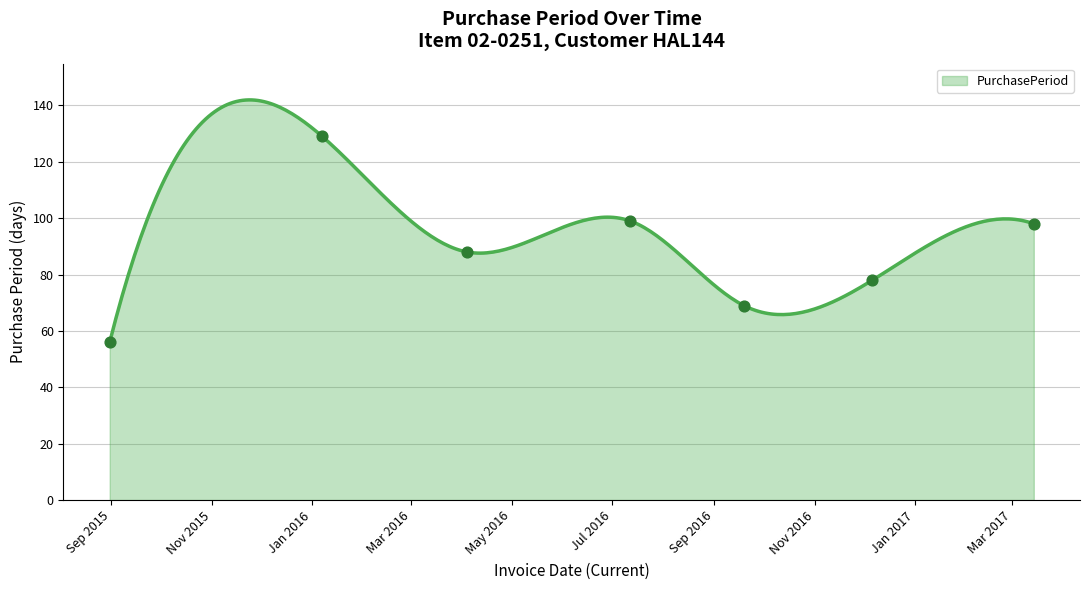

What is the change in value from 2015-08-31 to 2016-12-06?

+22